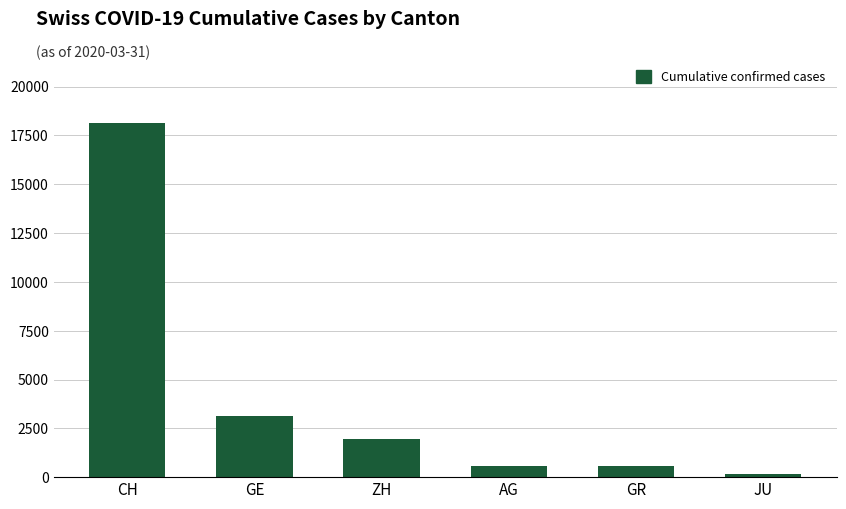

What is the label of the 4th bar from the left?

AG